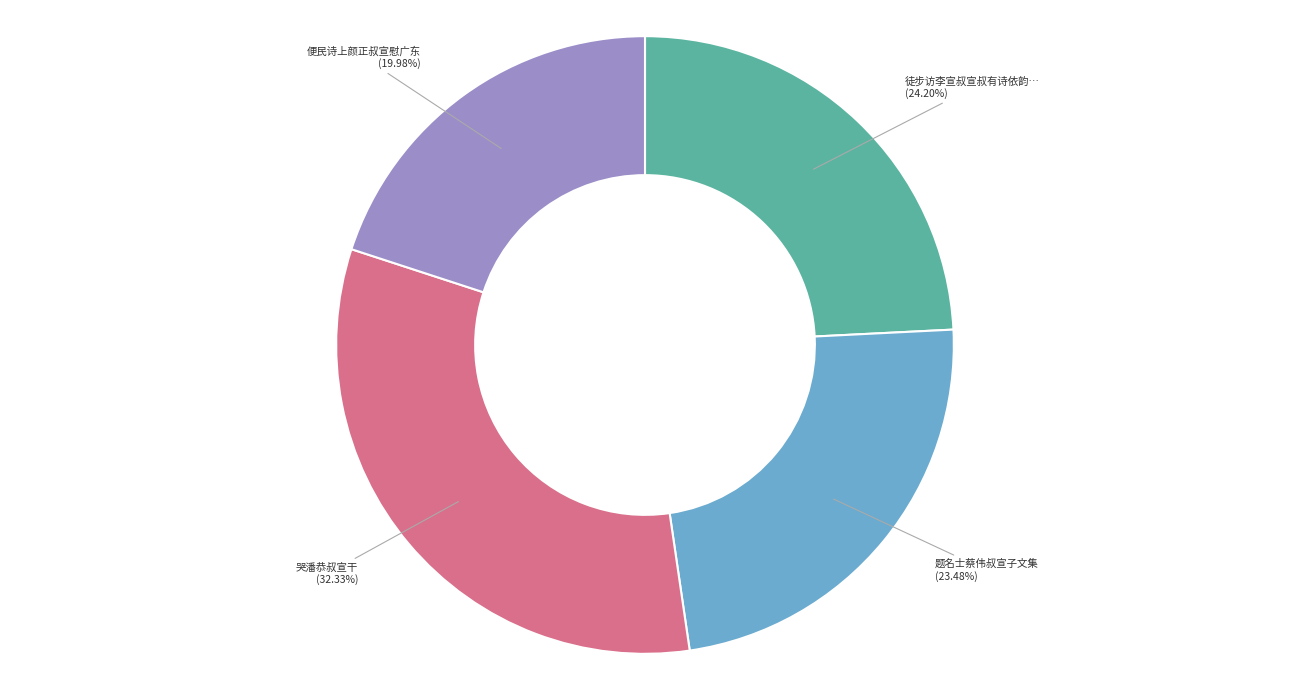

Is there any slice that represents more than half of the pie?

No